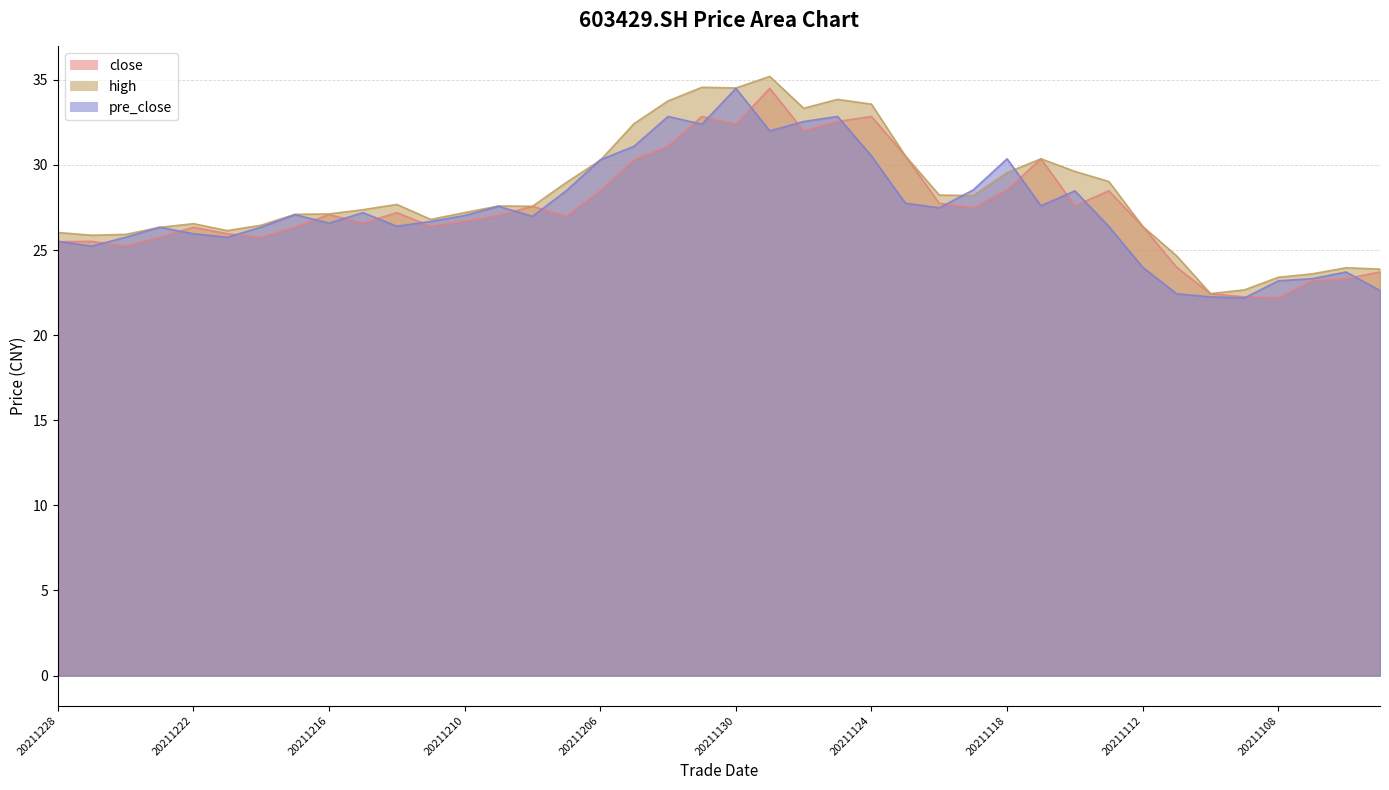

Which series changed the most between 20211221 and 20211118?

pre_close